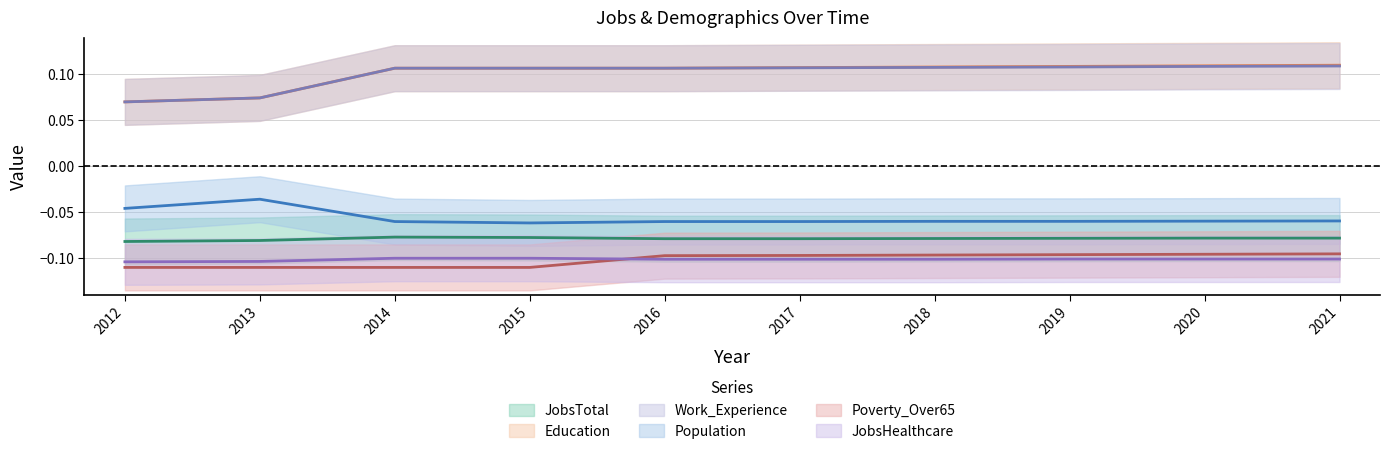

Which category has the lowest value across all series?

2012